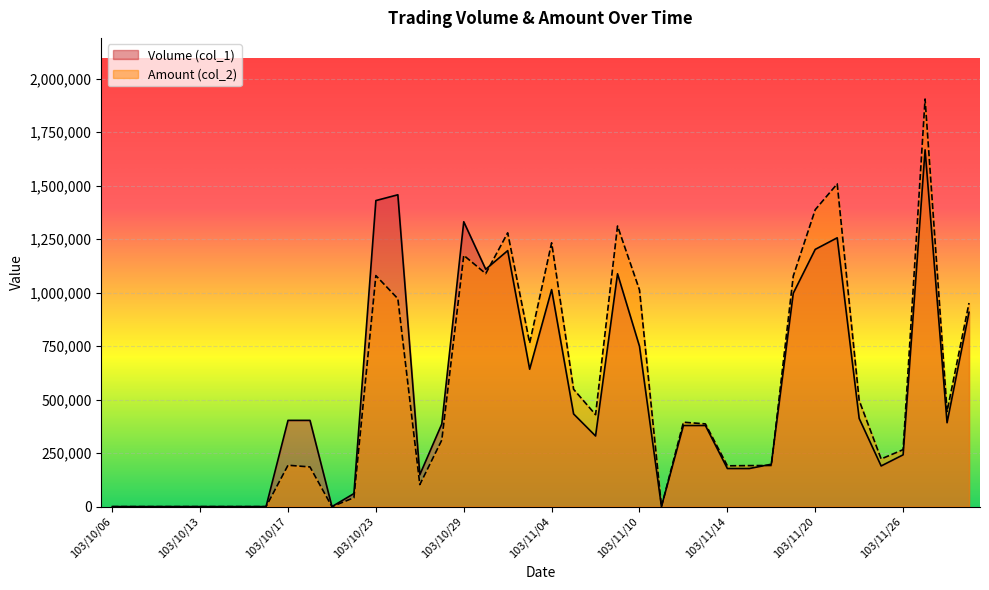

What are all the series names shown in the legend?

Volume (col_1), Amount (col_2)